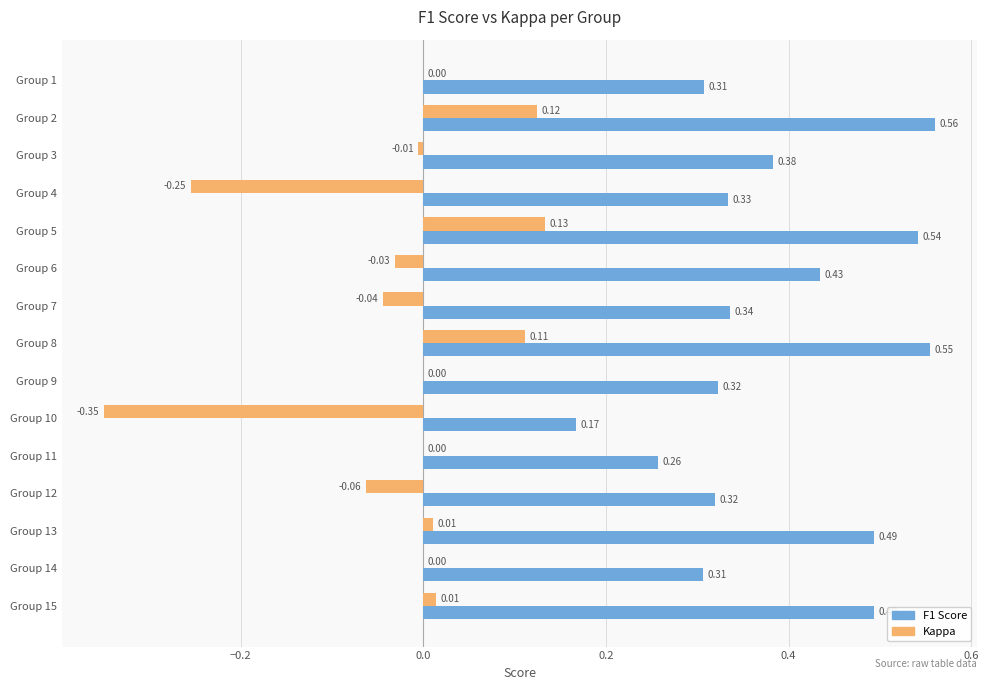

At which category is the sum across all series the highest?

Group 2